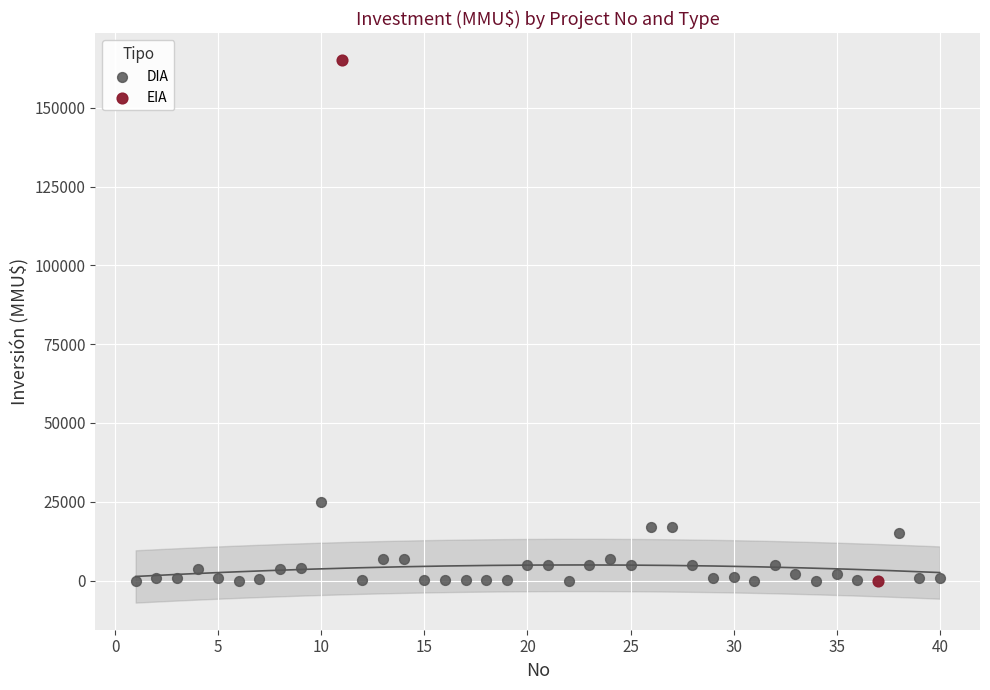

What are all the series names shown in the legend?

DIA, EIA